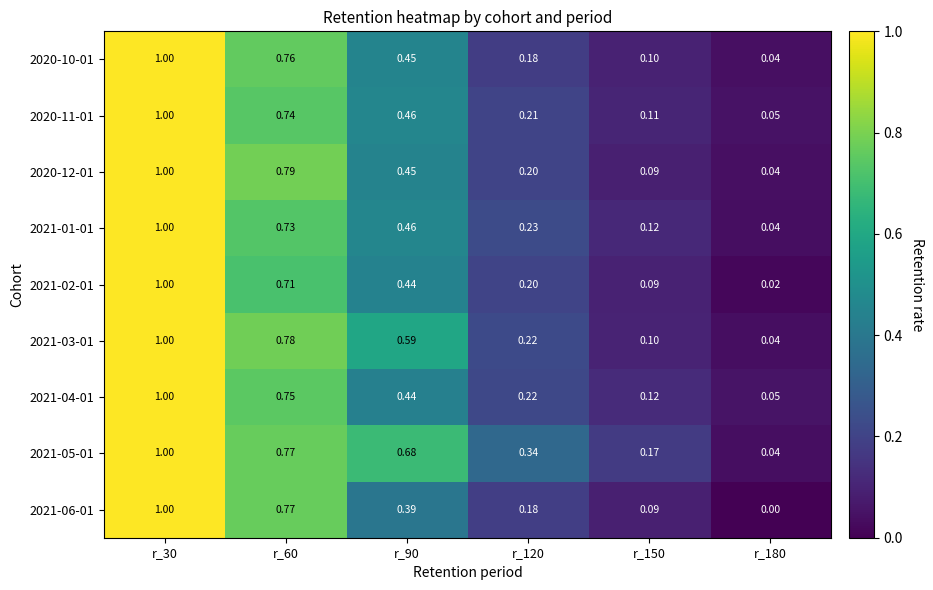

Is the value of 2021-01-01 at r_180 greater than the value of 2020-12-01 at r_60?

No